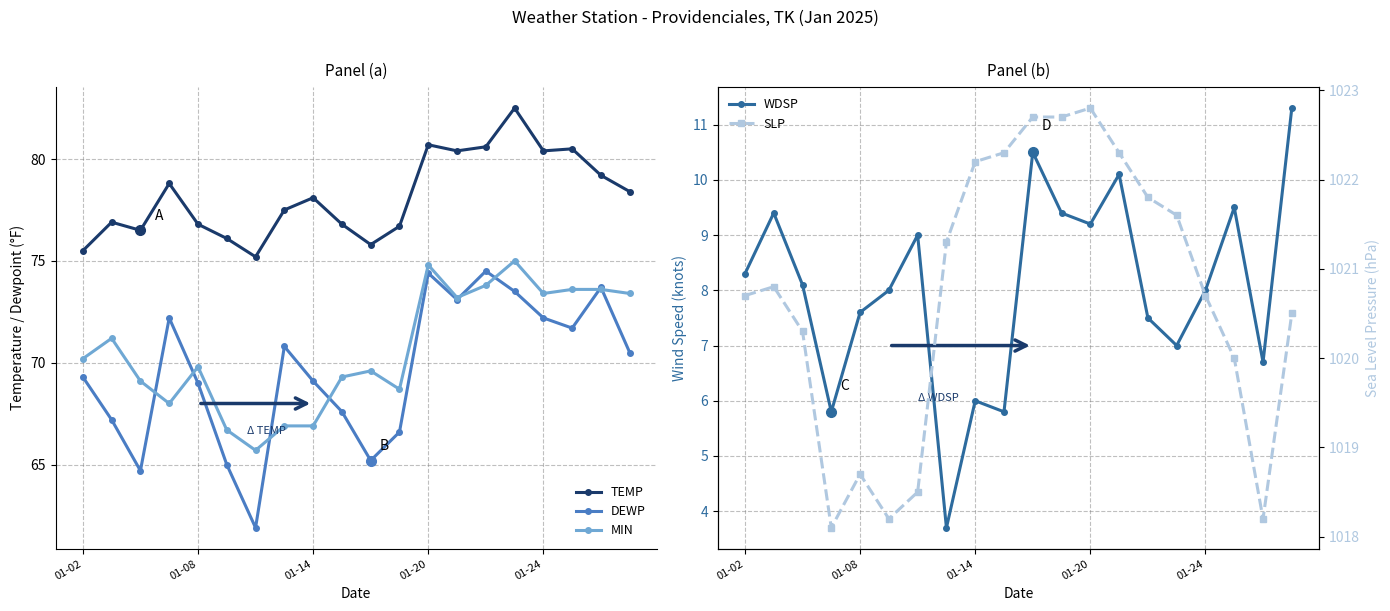

At how many categories does at least one series exceed 567?

20